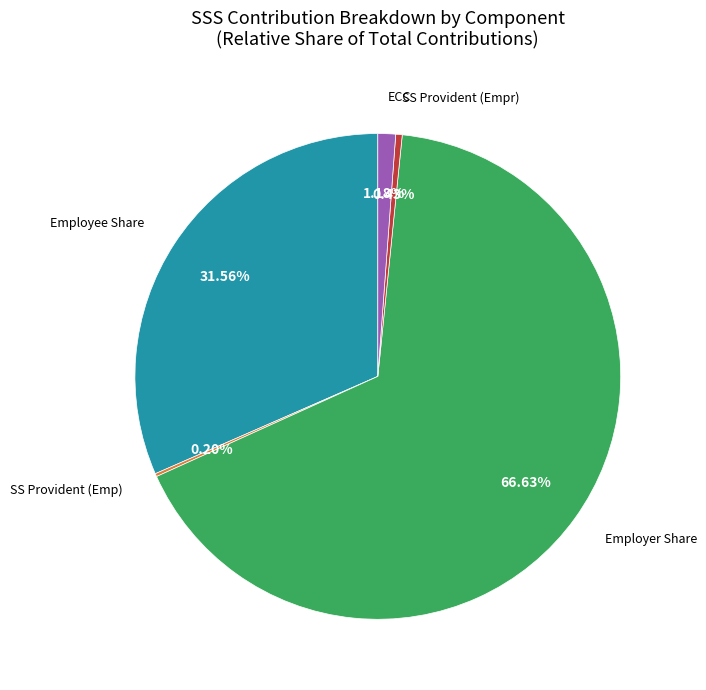

Is there a majority slice in this chart?

Yes